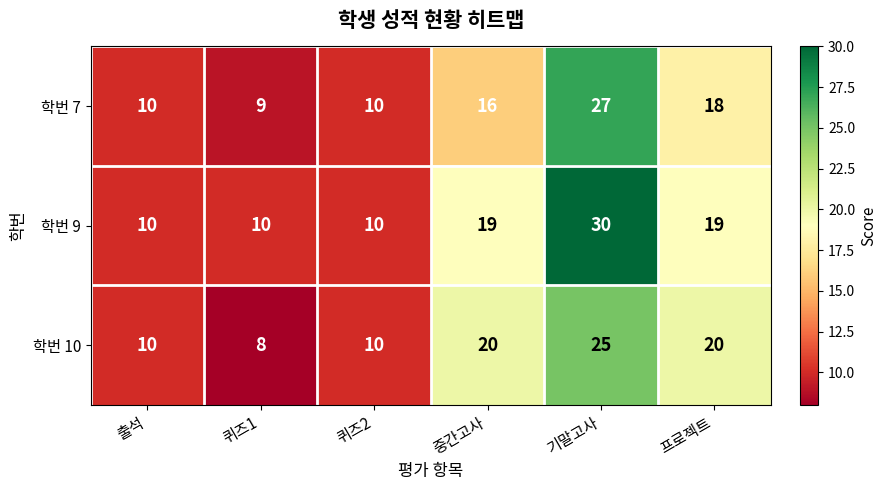

At 중간고사, list the series in order from smallest to largest.

학번 7, 학번 9, 학번 10